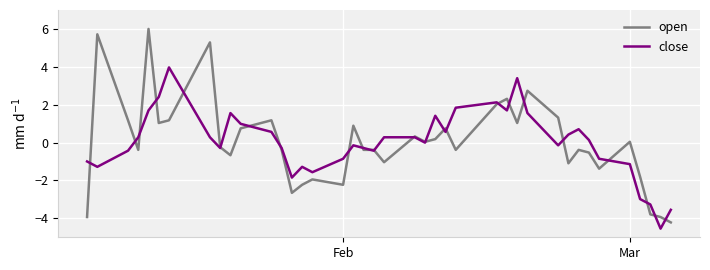

What is the highest value of the open series?

6.0